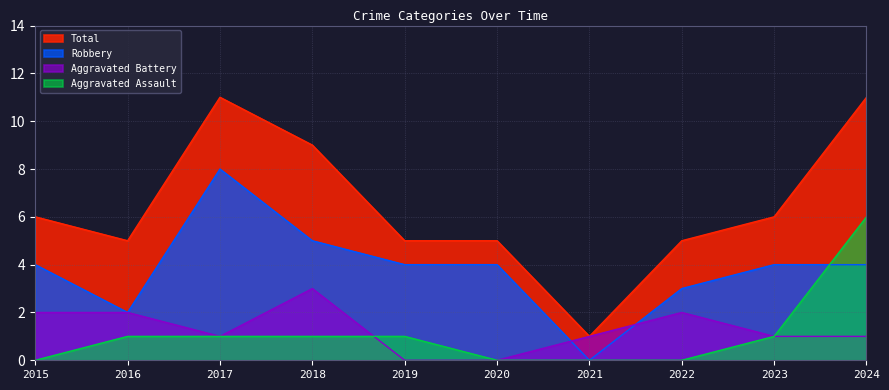

The value of Aggravated Assault at 2024 is 6. True or false?

True